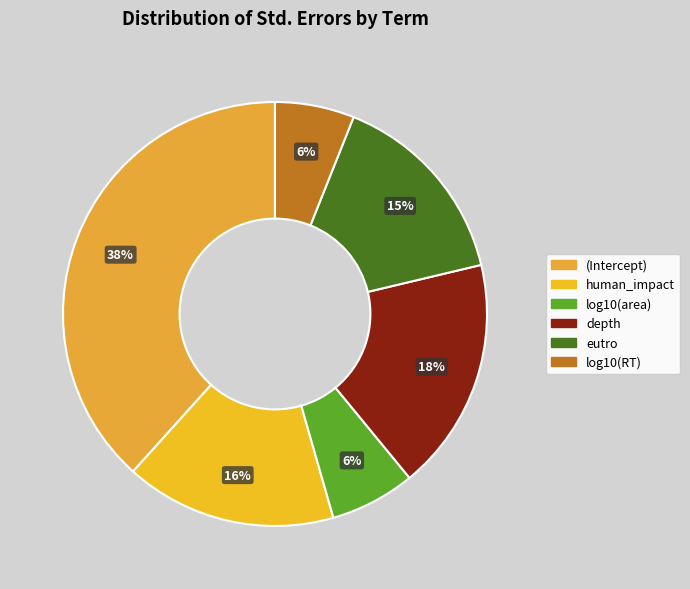

Which has a higher value, eutro or human_impact?

human_impact